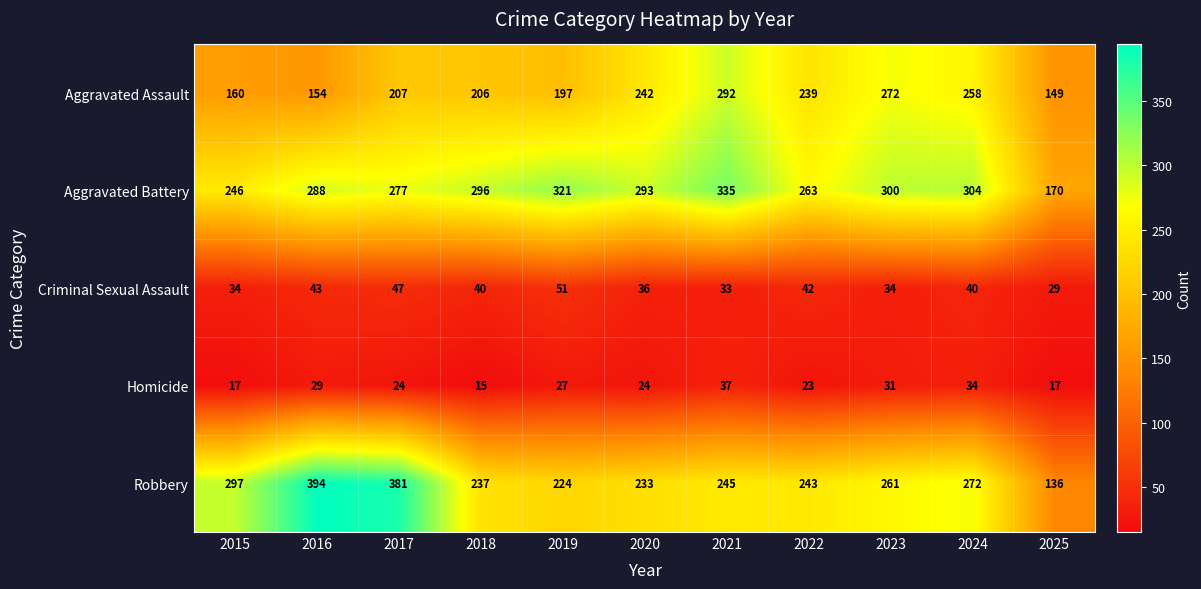

How many distinct data groups are displayed?

5